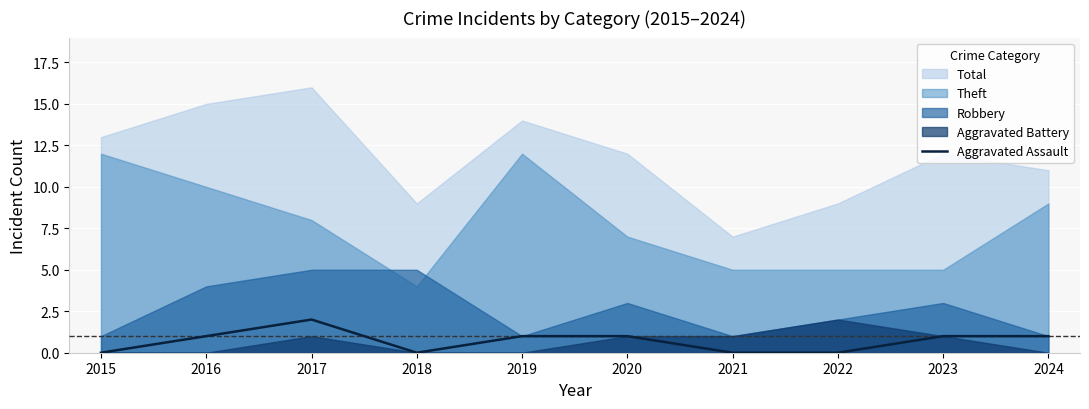

Is it true that the value at 2021 is 0?

True